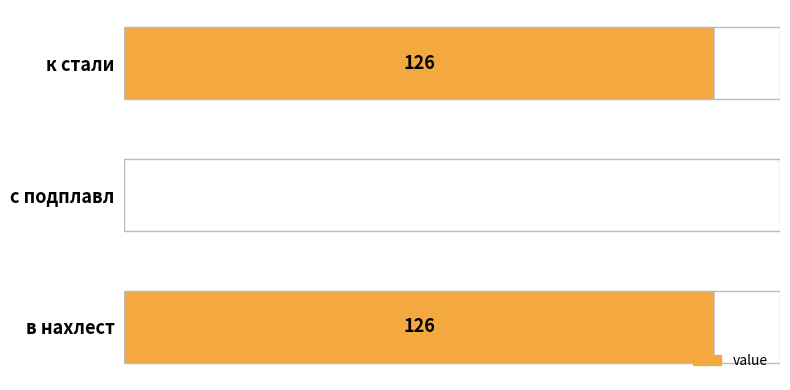

What is the maximum value shown in the chart?

126